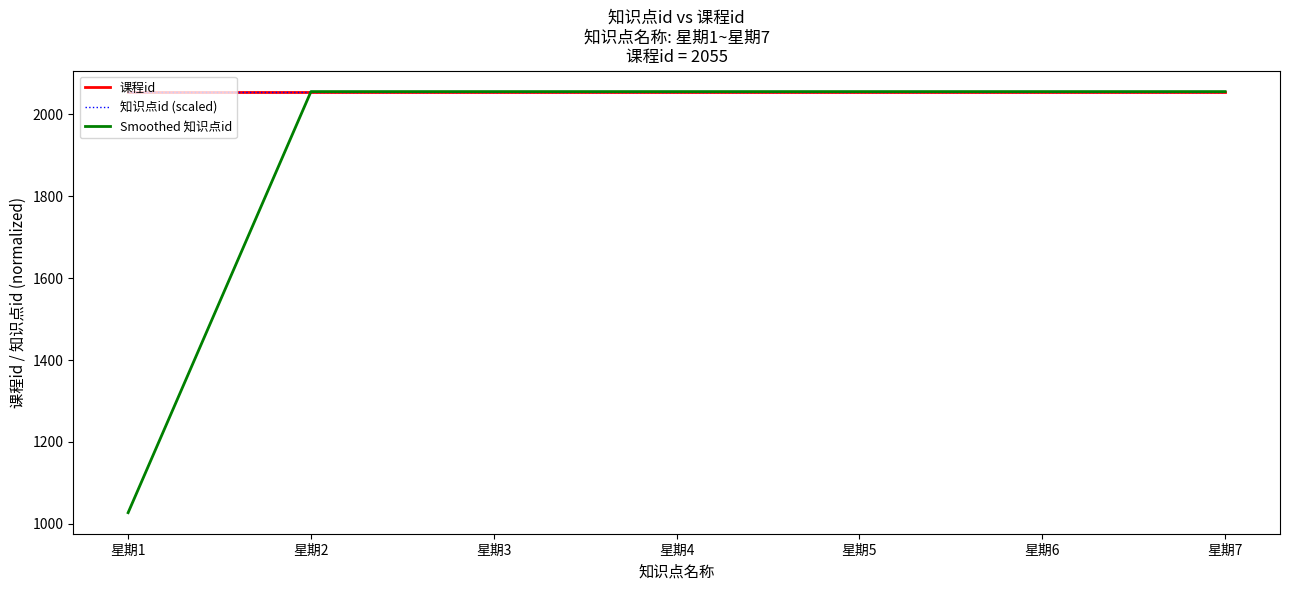

What is the value of the Smoothed 知识点id point at the 1st from the left?

1027.5